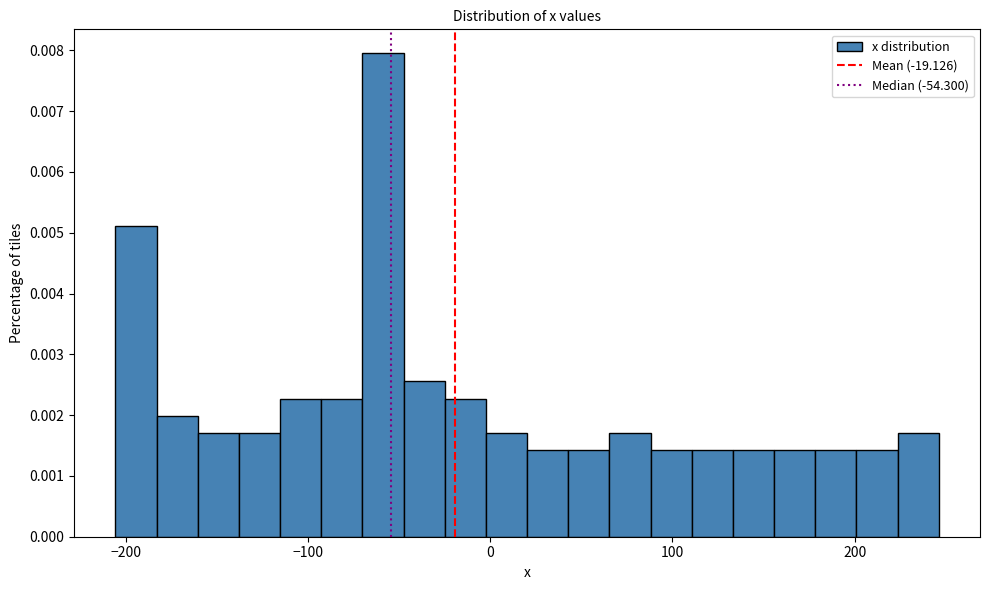

Around what value on the x-axis is the tallest bar? Give the approximate position of its centre, as read against the axis.

-60